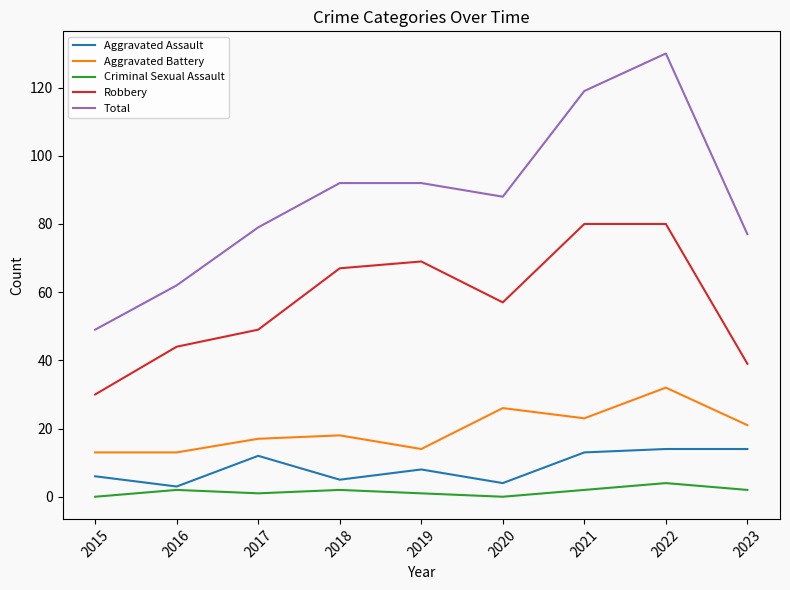

True or false: Criminal Sexual Assault and Aggravated Battery cross at least once.

False